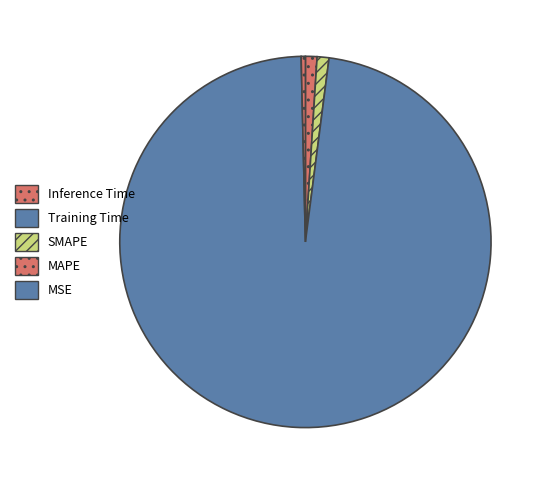

How many slices are in this pie chart?

5